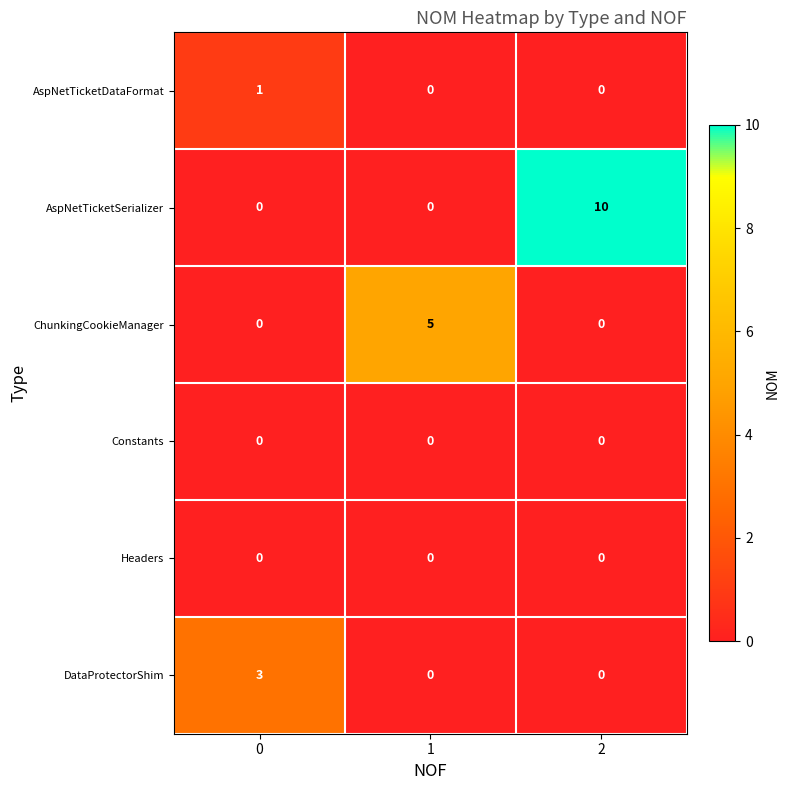

Is it true that DataProtectorShim equals 2 at 2?

False